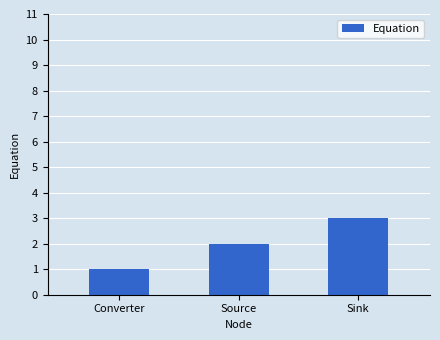

What is the change in value from Converter to Source?

+1